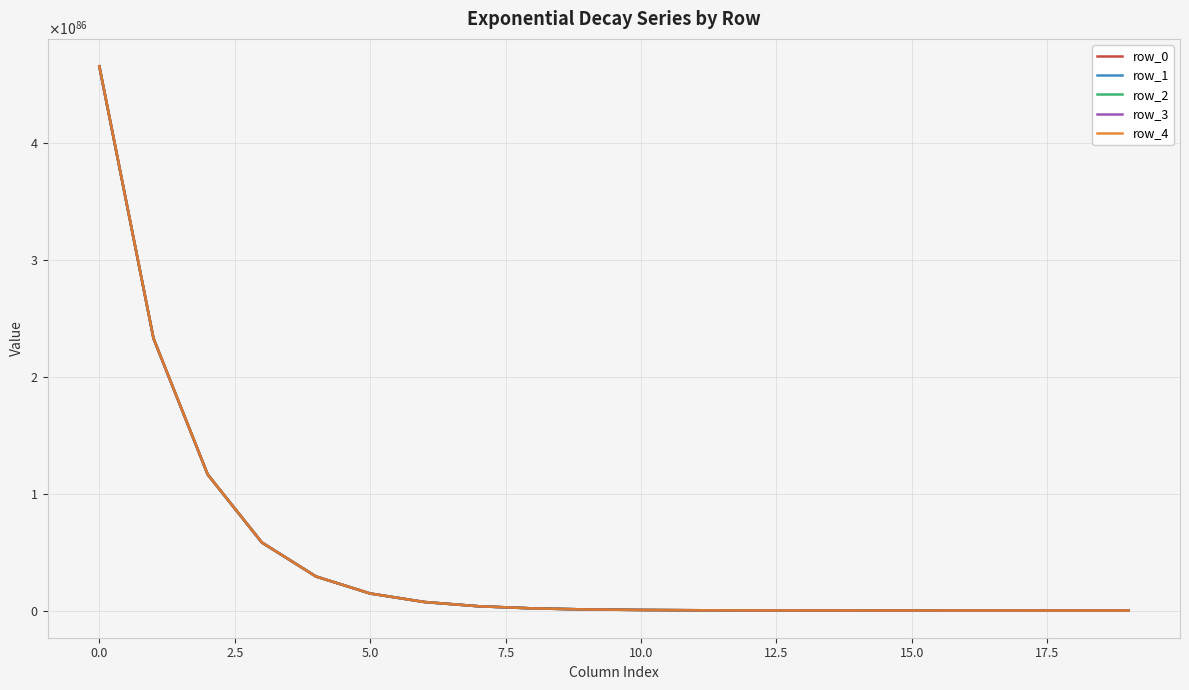

Reading left to right, extract all data points from this chart.

row_0: 465061289906655477437450767296010816968401208864226285137311886034618724777170170806272	232530659319823405971990247426954458530567236268272420791948500148546899069090171715584	116265336843131198042127633548040547180896424585708085254180797032696720550334709104640	58132672013180612581592672891471745266977532889060200252339438000501584789044925038592	29066337802397940753368180129891676014736878867604049284310223894478675158159388049408	14533169799102870428926173393789188915062842969644428634533030438991940911188842381312	7266585348503418023879275616494260226468969068614315456223092274708409143639058415616	3633292898727716808295305895635958155248431234138657868973643569628492426836879343616	1816646561601867047276100410024996960025844282440077565055288868092146815162518601728	908323336919941296075447331397901138591667612418139323366364060878301289715410665472	454161696519475882253755586423641631935960892789653613959762970883888641105293475840	227080862289491987112067112558075464639843601725544485886826350314654817167784017920	113540438159623003068654882376845159322345835018315745578313396323396416339655524352	56770222587250329809998110045003829166565978822497707752339879231602485291032510464	28385113047344619482754390176752231336502150597364781813478163961612102861534003200	14192557400532070730188196603801017378629514666278696921823722329427082918288687104	7096279138695958826914599830945132295059271954473887577653104763061448961784020992	3548139788562949148101717490341066992171997246857069583224424622437133559846141952	1774070003888964075113900949120998626800397339737619720195346055832666509083148288	887035056748229315583471621908212628790062436113727977871529513402053222585073664
row_1: 465174227205726482936935289066828954715757070626090747522707826256924077612663954210816	232587127972847686286064363982401497014579305299215067961206823300241790181773817151488	116293571171387795998794087566420925575628150946439141338179856832680825079387146682368	58146789178181092147516170237043851997415206052877427386261111819856080402256884662272	29073396385334291535364104342560050450759207272314869750559049274996810126680909676544	14536699090789099594004636572423589809786787514144579204524194322074813185776318152704	7268349994455554317148997649038726936120434804167671571320320684871831304202985930752	3634175221758297967091145505573008214580117795137430232544634812266995007042757853184	1817087723144413054356642825800338555264060928765283954366196106566894611083005263872	908543917704842768335536524906894469673385055043311483624567319829452911485514678272	454271986918740690984029173084960796206033651715740135067372884972918427273614327808	227136007492531400817371733691506501472471912975707293292741027125324216789968617472	113568010762846201111417773269626507753948413027141585888753383341522128867954786304	56784008889713708126368179592727161723780337793321188257731725222776449293298434048	28392006199002191548447070213620278119062093311074133831973907563111518455822548992	14196003976573789791805025769163295188443652943647593302363872389204107167132549120	7098002426823291612094925774750347075987196308323114362855424557606739587958308864	3549001432679850061632002771661978362285833357955425895389798891055943037589913600	1774500825974032002973688081604979697518307729714533973850331176913375838905303040	887250467804072225685270771176339252815569165656917791275361868426282691593240576
row_2: 465287191930932219811942968991734873380405579830339599917614268629377164594400714555392	232643610338940188104447061644802067866964620402506014072732946654943388520582702170112	116321812356178905008902945990977741370386512410820589057633202616588482647907184410624	58160909771449041194297620293181587905297927356308876322288065913155562573453582139392	29080456682404470231364686583122369844708200486676409207831639092705933068271821520896	14540229239542289302873269601310528368076134833391893315012802573862426793936999677952	7270115068941202802890658513066979363300464958337327043045267567425441758228051394560	3635057759055646868819914740328342428826604157924803285675875828627903570738832998400	1817528991820350913047863530574201449396143233795470085051977303912299805417224011776	908764552056443185914991583786805452907725073219608961930382882760051116066832646144	454382304101356589970785721470126466573322919595229733427454303486020371064157110272	227191166087247195409264517356694426031176176311122522076368554905776609435181907968	113595590061908101836461421290442398721875620451576435993793824115416478876363128832	56797798540096613023531964183626430884755077099548552301862544605555859209085517824	28398901024619621264349942799315574538055030761192785349844616752417340869507547136	14199451389595500023403618994793722983946677322117072218487982367958197377773338624	7099726133440641887222800808584470016709321916172554746029567625855704091714387968	3549863286041773200109396173317241145804313605869225825113296066812830005929705472	1774931752681616940795362713458591558348090473643379894409720182313354155440209920	887465931171176905449055395402068907355870265959475323879353582632595537598087168
row_3: 465400184088932597217272829503051614979209574957570064435816749362247615097377820508160	232700106421430893611523238792572841835178049926545679987855526999332729423112406302720	116350060399169502361153964429791755069387218599001733940987218436987100599644164456448	58175033793816982875018634816744270416512862994556462080188353158616510787130807549952	29087518694024738417910732730008292909527441608289625166012019786714283725180018622464	14543760245570589323604929093715249391981297738006843961490541882471928303736449925120	7271880572064428875239459678186432186244955305523521248868939532146300441276228567040	3635940510671798798704094381167088425139286563585441386268734487494706271652675584000	1817970367655696971883562891748439311981065141130695801480384112572627382055668285440	908985239987750830920499360341120101742234986825584375016264266054518319819052285952	454492648073827774187261992032161239095632530406660064680522829696550642863986180096	227246338076891495334310510930790331011873395740689673695111157833262561400566317056	113623176058434605707388347224029610571995437178286004799269295490269862891790270464	56811591539212041913197391723689666489700588968866333202652365248537755233166557184	28405797524603420816290305462152032847093702571379339844622516734114330751780519936	14202899639800440667930958075699385225060528226247264385746900780123933185050411008	7101450258649634328761715920696004847251947806483025391915537451382972497398857728	3550725348699530059267309840973613624396366035465419153604154687102219442550996992	1775362784037125900193130940201453725140541798002820199219277147319148999262339072	887681446862246650057345205230837954500308482919867296566195892566043022264893440
row_4: 465513203686389788080525640338024500128954721352727767154843676552595151804538046906368	232756616223650806450137118807571030010542079219501449332031102337301012280543631376384	116378315302025103680461948154919147087803236739117172703188117636595388955236885331968	58189161246117626689912188909813477695355460642509315859672275034892393915938393554944	29094582420611488804723637682359439618521896998239071706054689033474649927613648207872	14547292109082170129511512034594359987820275869686261492776015447180129770812903260160	7273646503929326398034283125080123251557733512856484927086853391656007334321914380288	3636823476658799825944832069610291697475596061056278347082347673879883704955956101120	1818411850676472971386874706852864745980817998297155675448052693106638545610881368064	909205981511777112812560096347540610998212210016948481523418000803684747120650223616	454603018842660002283601439961195800517641365267147855421470574231069317069560348672	227301523464717206877528109159499354453918098842597785083559313761634590987961499648	113650768754052098466841080566641225656447409447288126679613980041577337306130415616	56825387887873201146659060536363307048194190031098784965890489709755906113293778944	28412695699360190009922123970022897967589881179092090114559205969647812338566299648	14206348727391920053197359380401840205933306568401901714874058900352877051804385280	7103174802551923100616829295345730714689124435436392255880049671514326036432027648	3551587620703948142307489540990232163271126609516668134126114172783446980407853056	1775793920065972000894115633670014192992063582156592101540299379065760660982857728	887897014889988124685993305138057089715112439890394634861632852343236545210220544